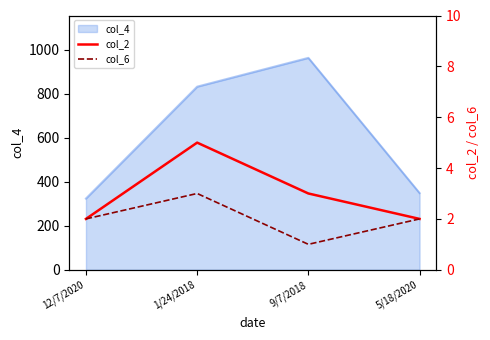

How many data points does each series have?

4